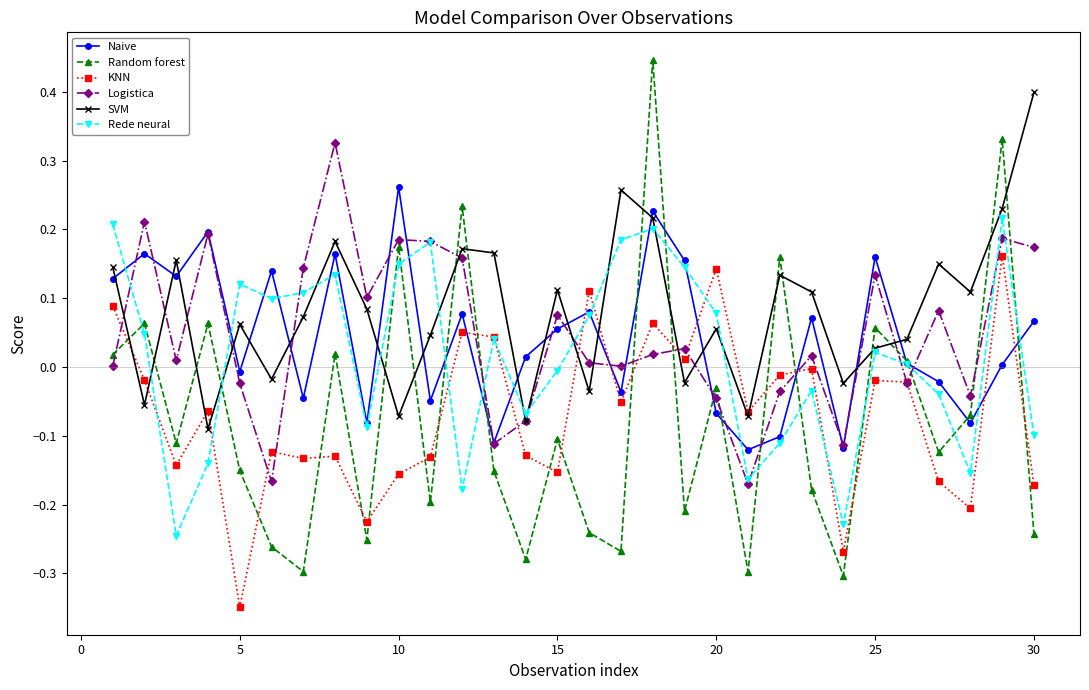

Which series has the largest range (max minus min)?

Random forest